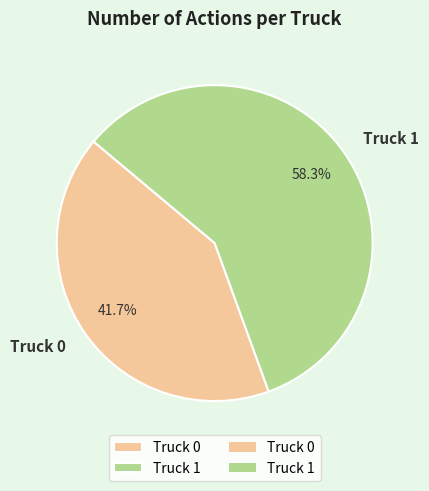

Which category has the smallest portion of the pie?

Truck 0